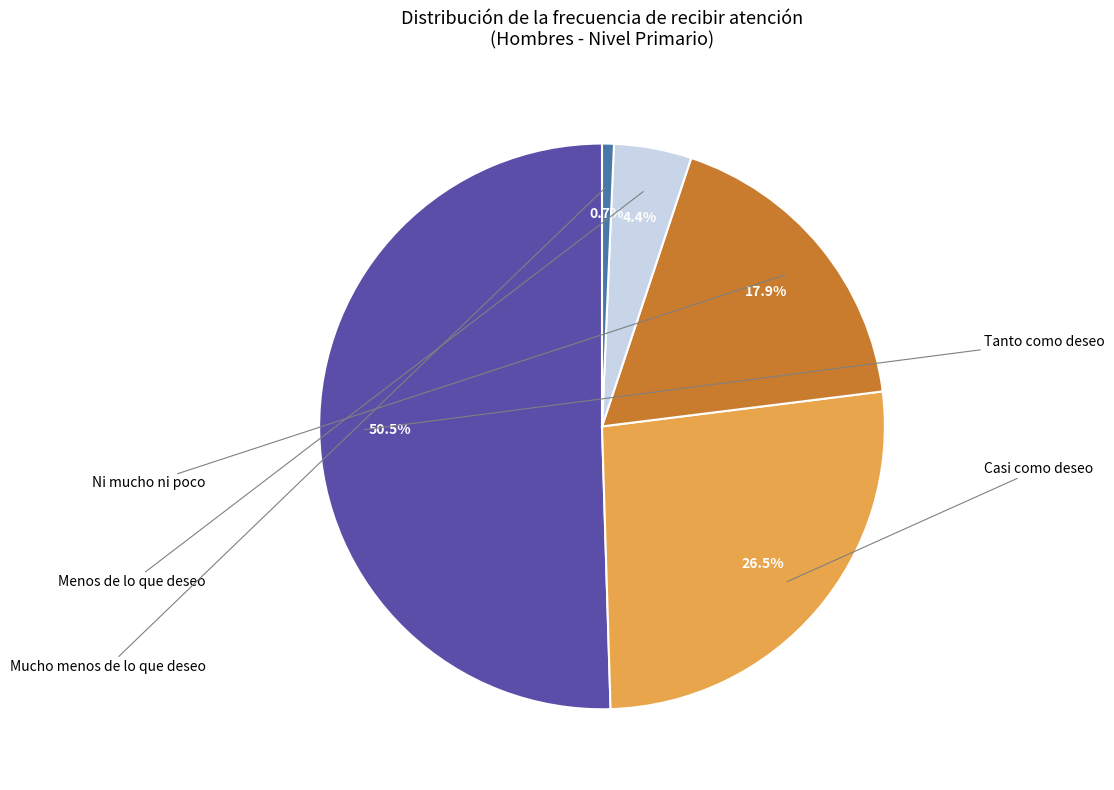

Which slice is the largest?

Tanto como deseo